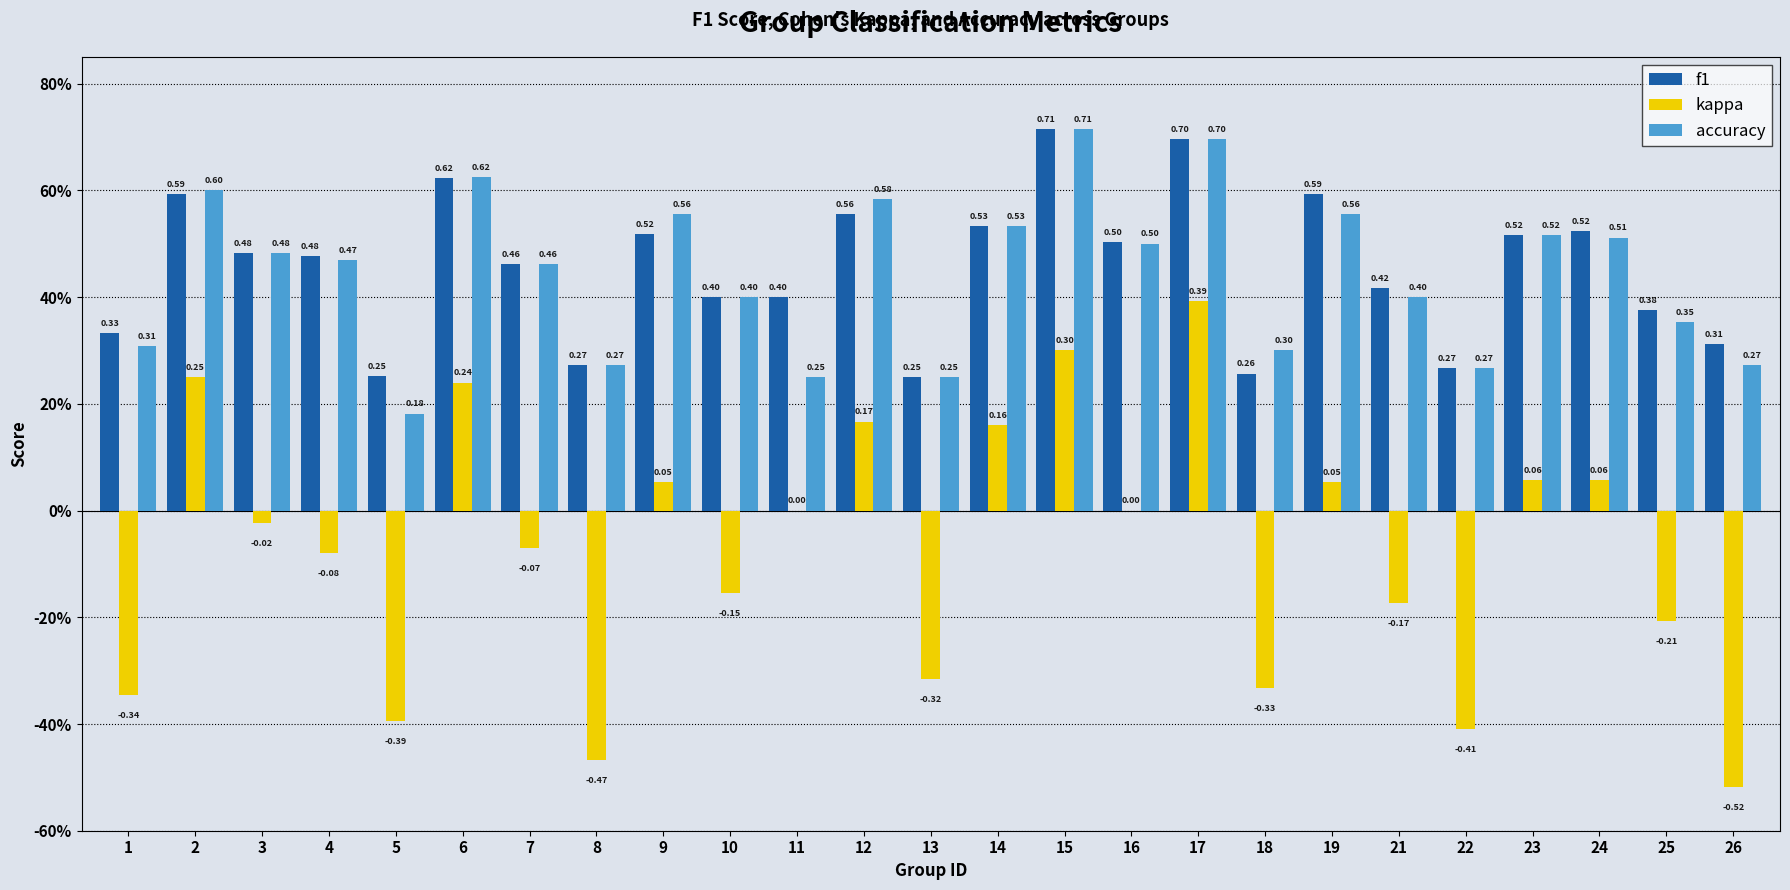

Where is f1 nearest to the value 0?

13